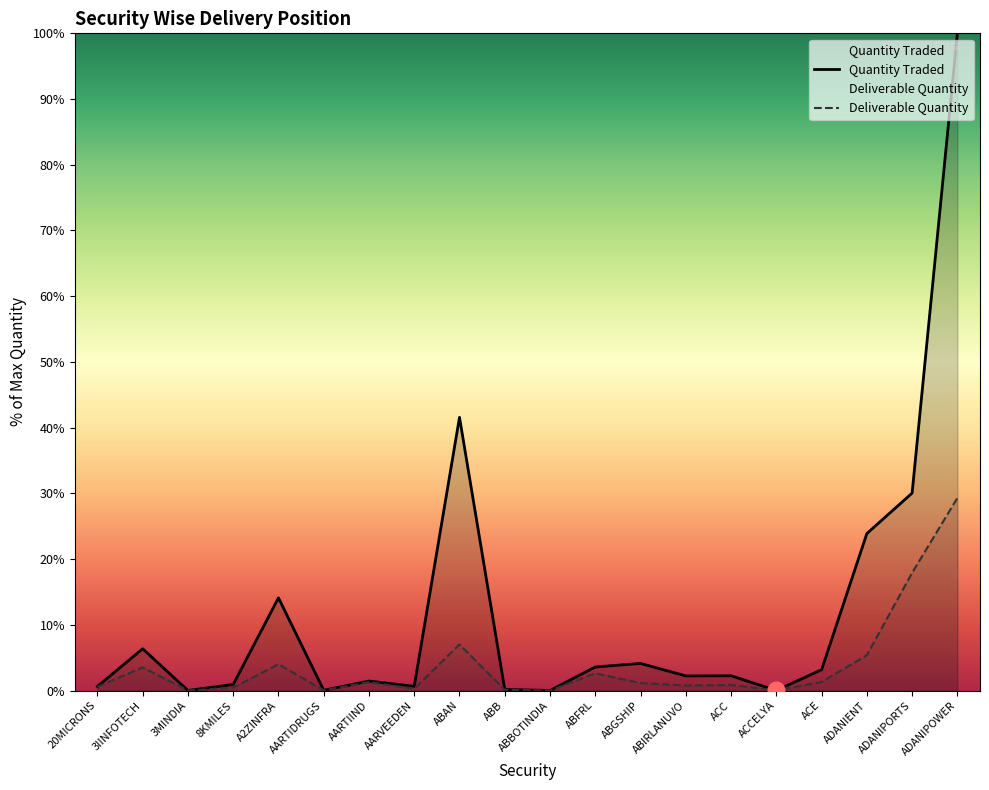

What is the maximum value shown in the chart?

100.0